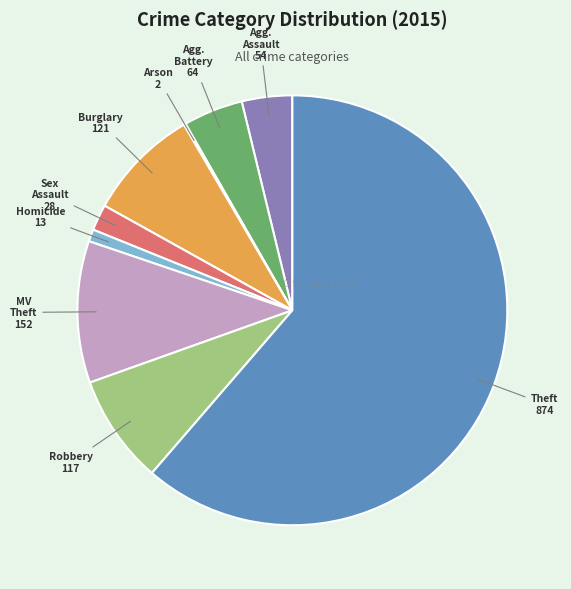

Is there a majority slice in this chart?

Yes